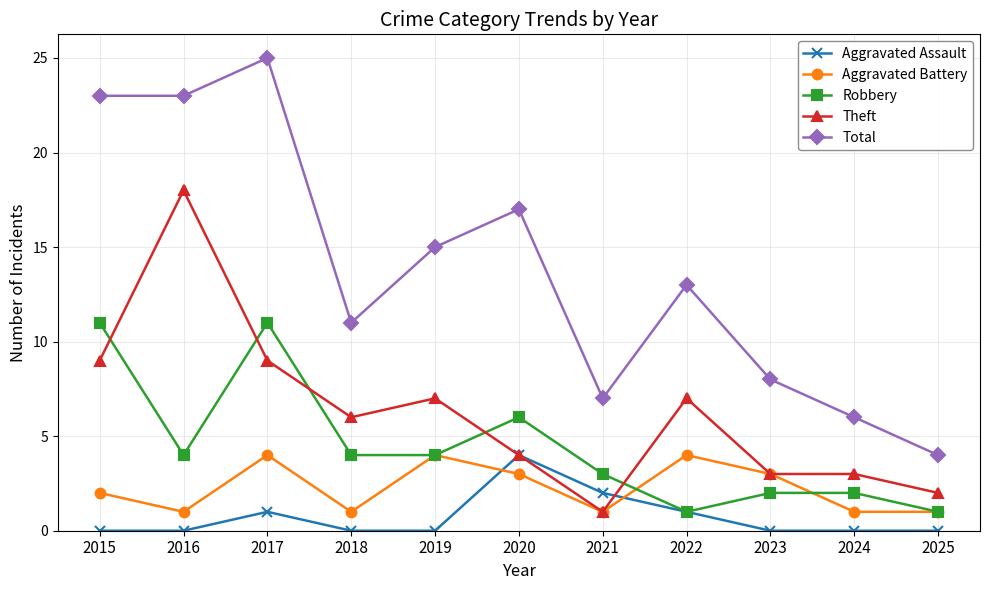

What value does the Aggravated Battery series have at 2018?

1